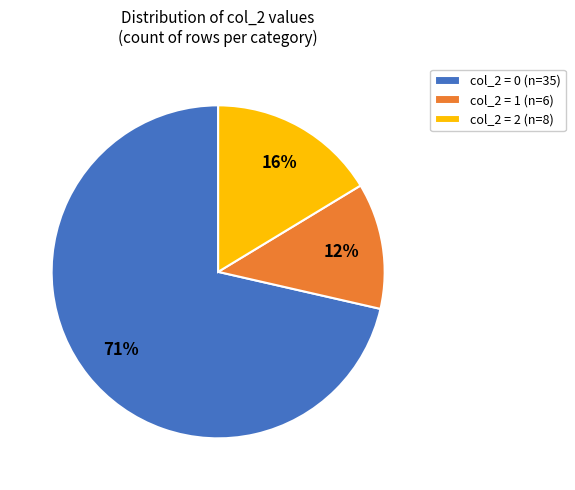

Rank the categories by value from highest to lowest.

col_2 = 0 (n=35), col_2 = 2 (n=8), col_2 = 1 (n=6)